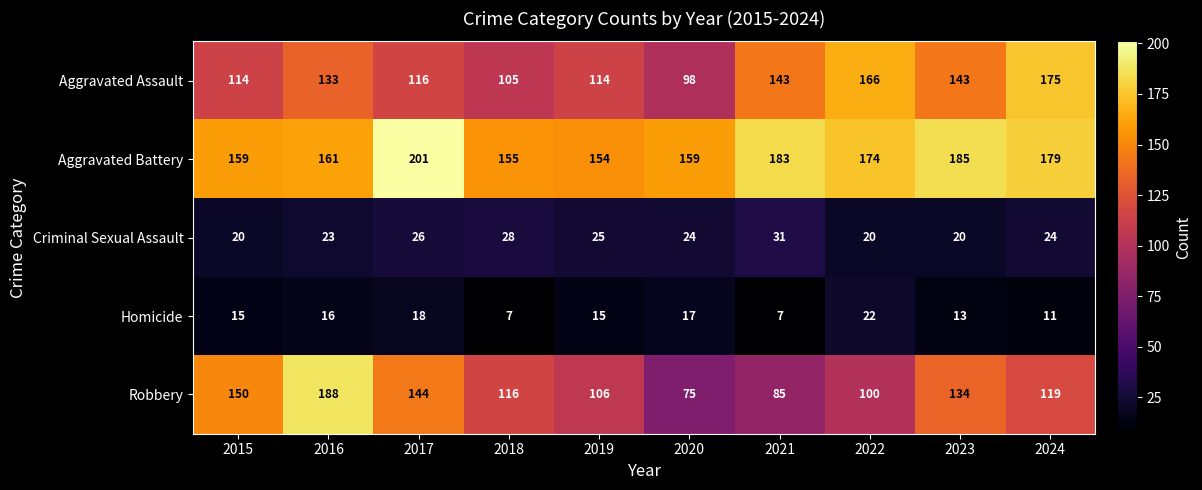

Which series has the widest spread of values?

Robbery